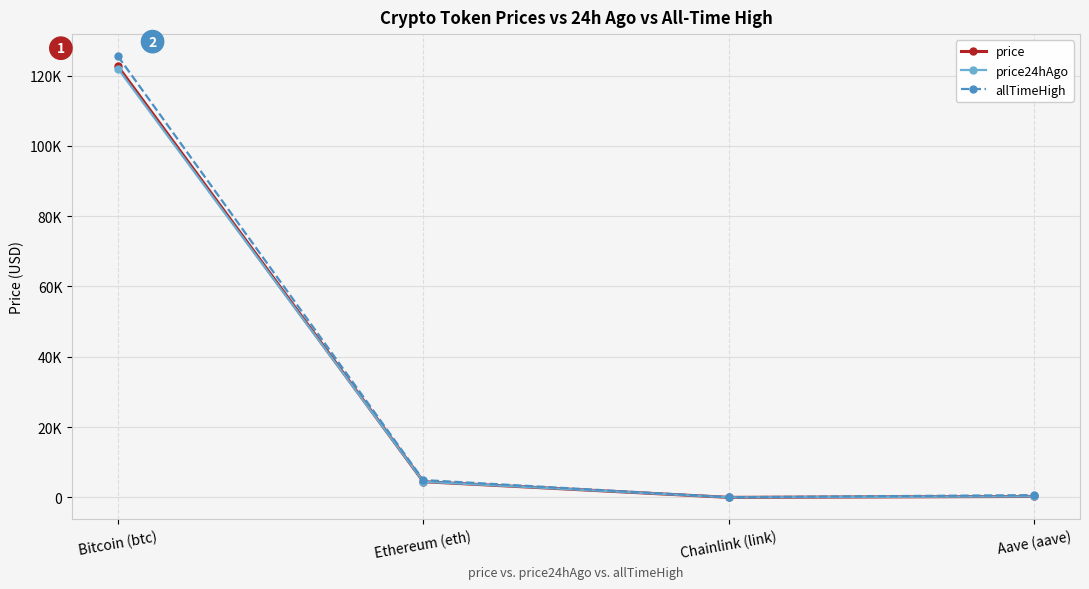

What are all the series names shown in the legend?

price, price24hAgo, allTimeHigh